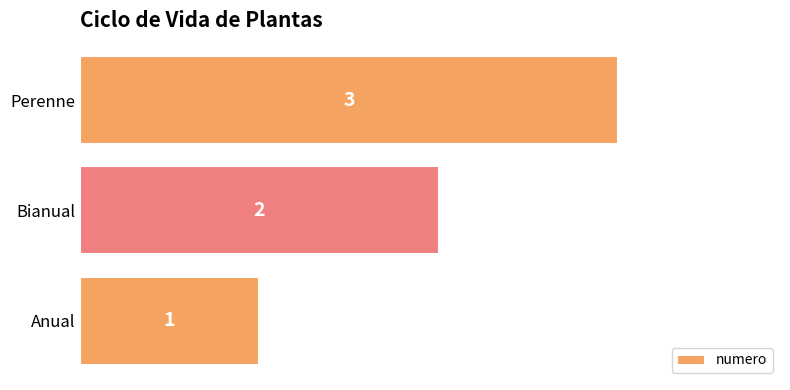

Which label corresponds to the smallest value in the chart?

Anual